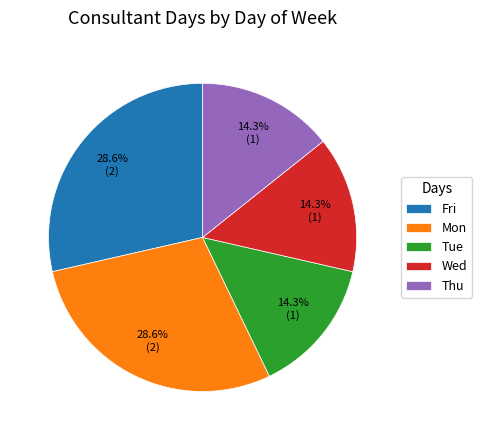

Does Mon account for over 50% of the chart?

No